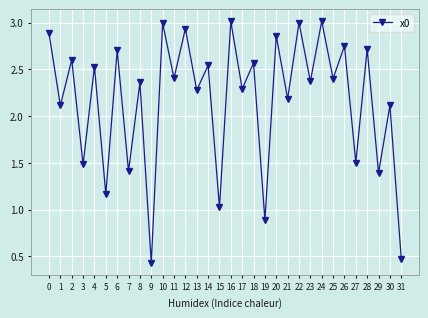

The chart shows a value of 2.4 at 25. True or false?

True